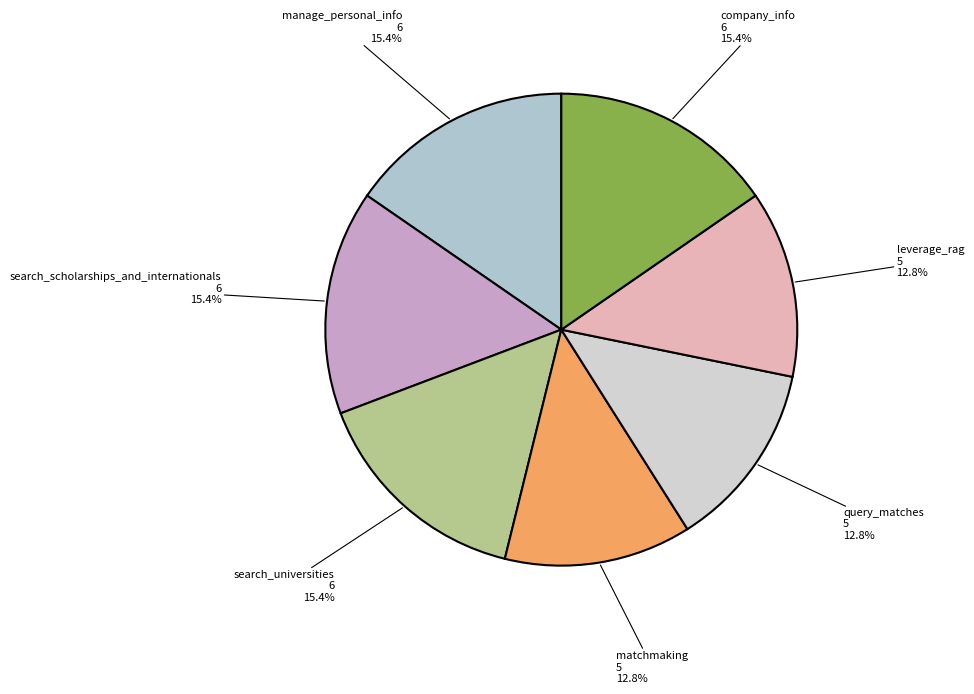

Approximately how many times larger is the value at matchmaking compared to manage_personal_info?

0.8